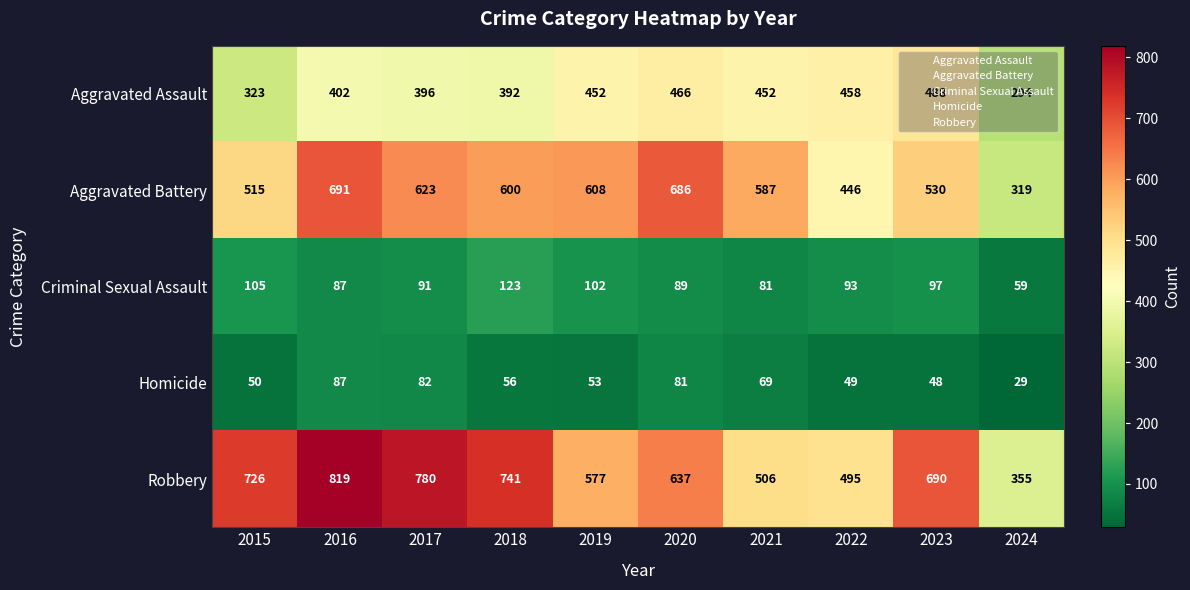

Which series has the largest total across all categories?

Robbery